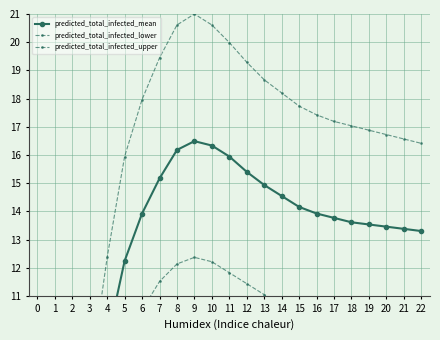

How many categories are shown in the chart?

23